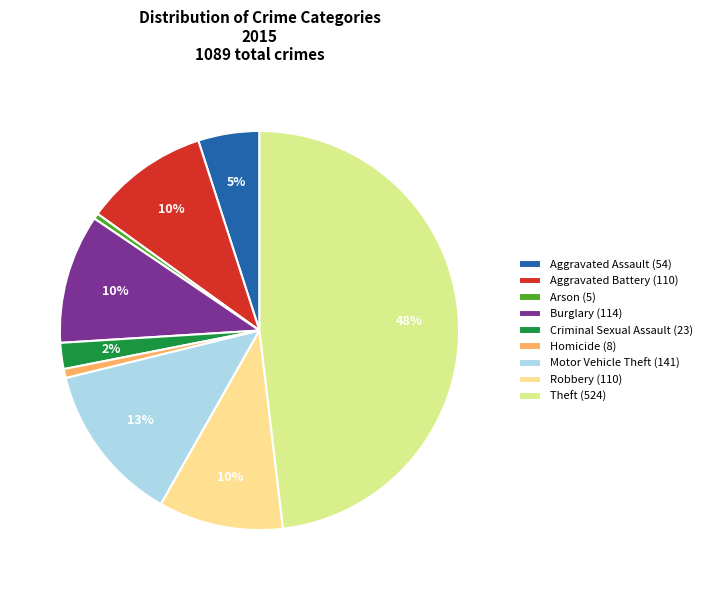

How many segments does this pie chart have?

9